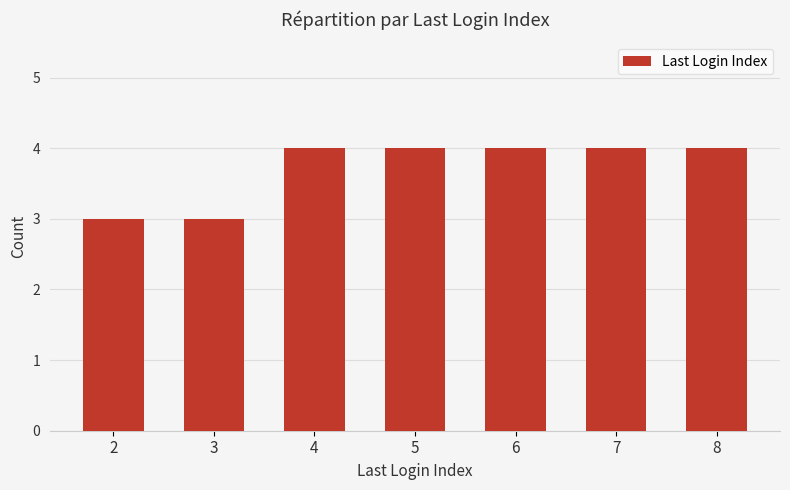

What is the maximum value shown in the chart?

4